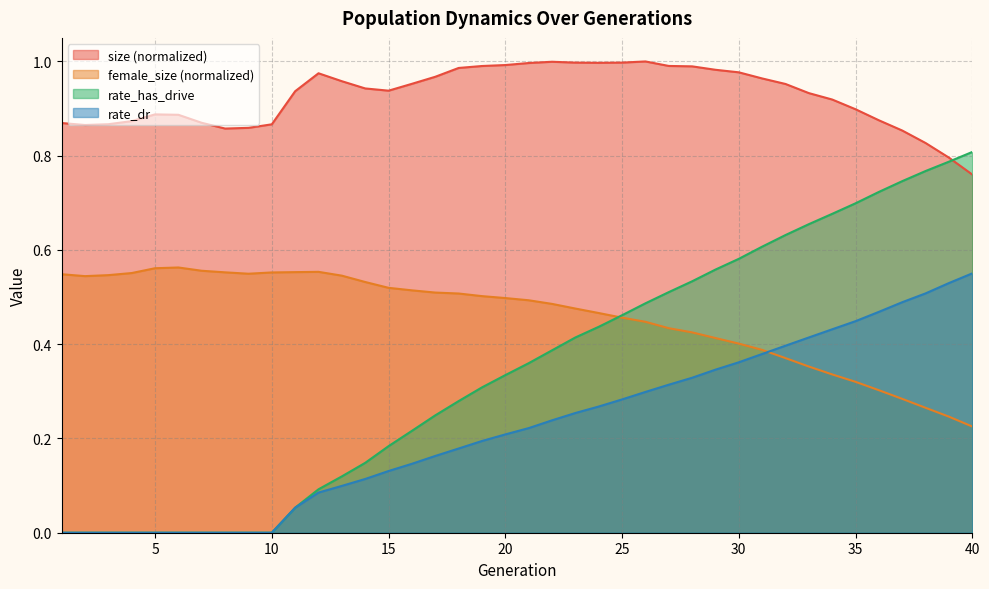

What is the value of the female_size point at the 37th from the left?

0.3